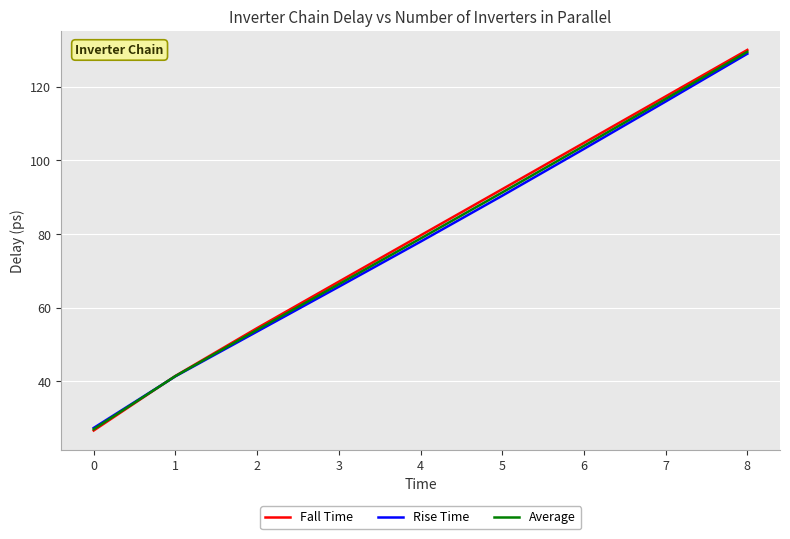

At which category is the sum across all series the highest?

8